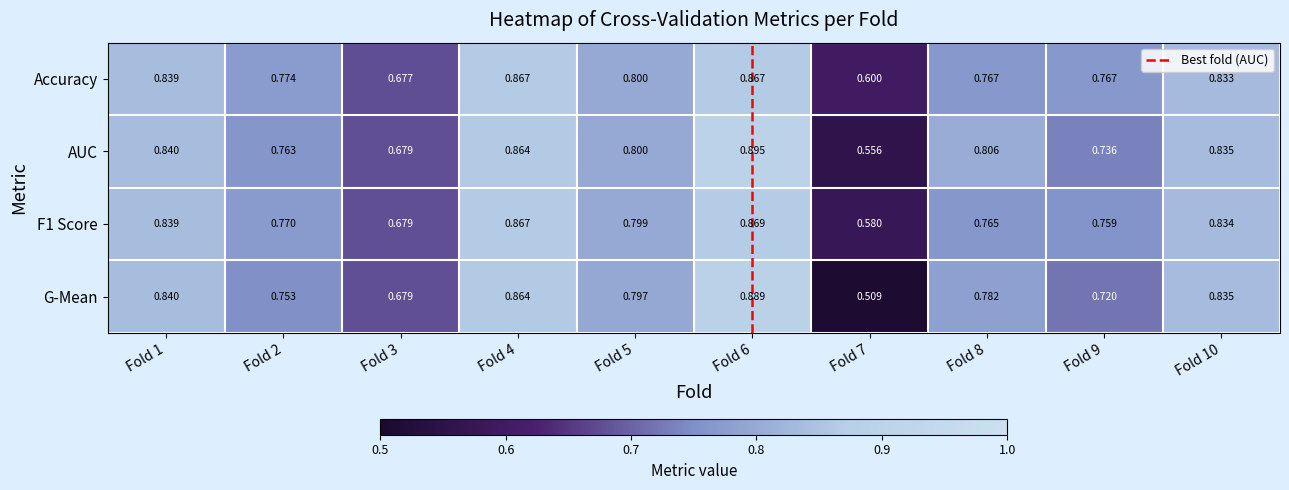

At which category is the sum across all series the highest?

Fold 6